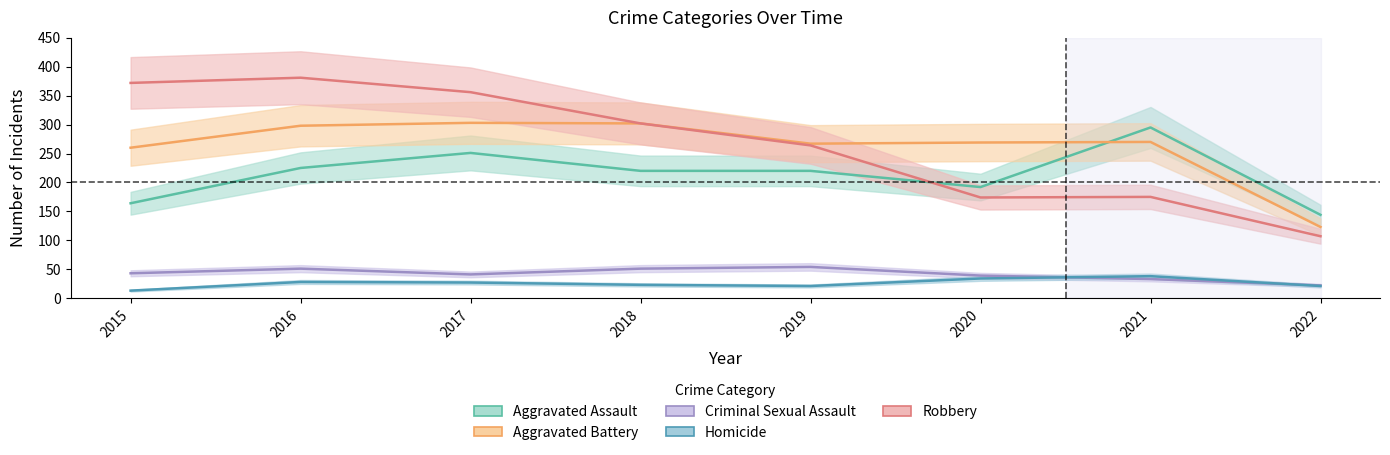

Does the chart display data point markers on the line(s)?

No